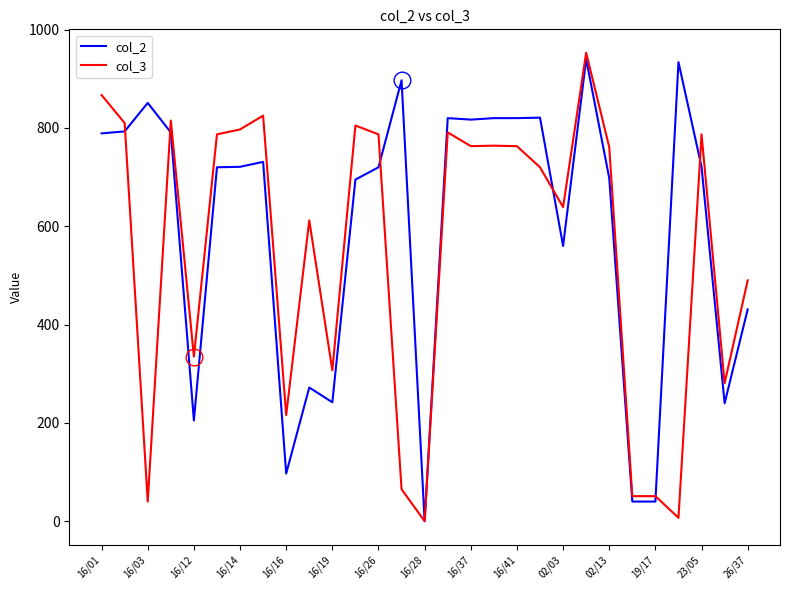

True or false: col_3 and col_2 cross at least once.

True